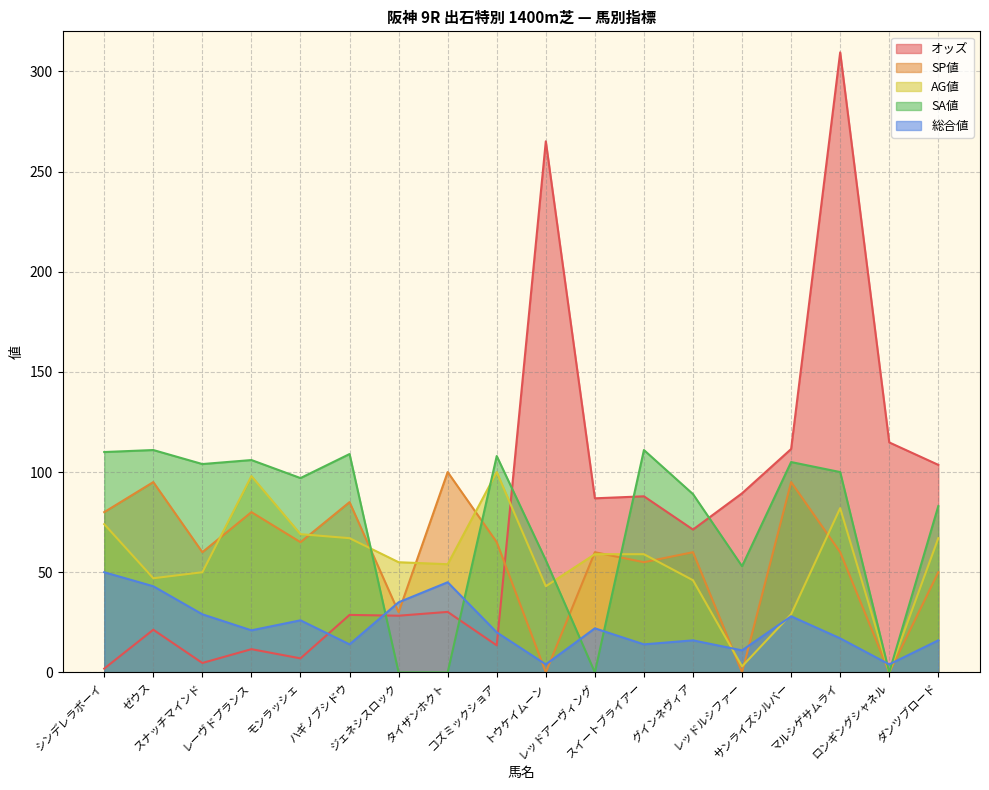

What is the difference between the highest and lowest values at タイザンホクト?

100.0